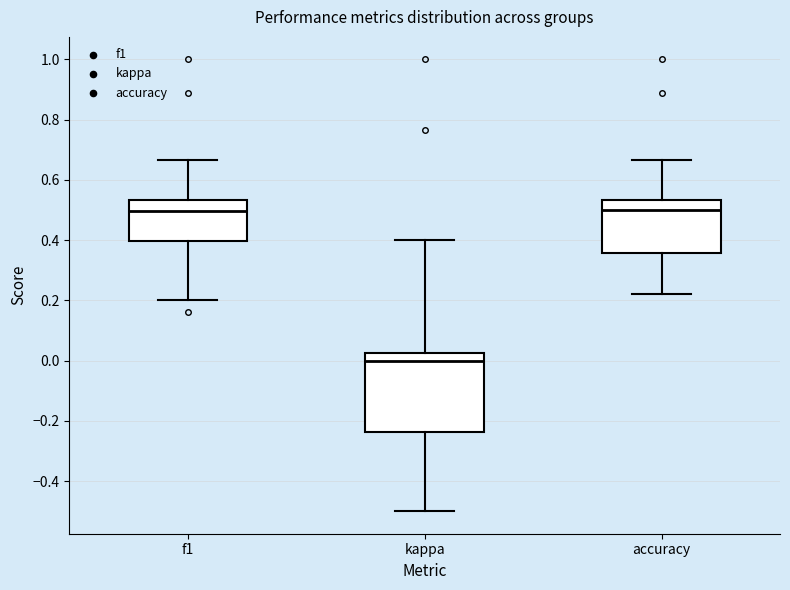

Which box is the tallest, from its lower edge to its upper edge?

kappa